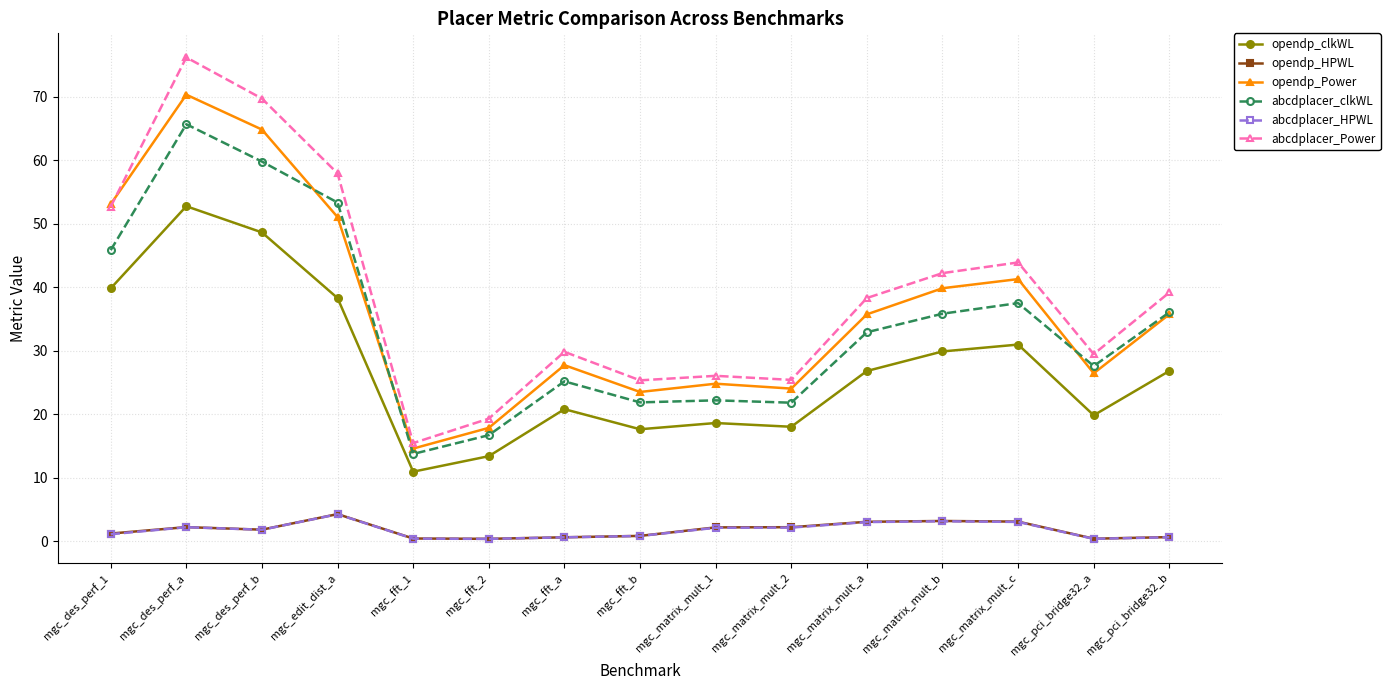

At which label does abcdplacer_Power reach its minimum?

mgc_fft_1